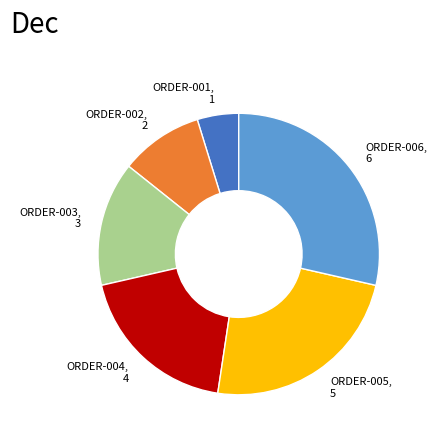

Which has a higher value, ORDER-001, 1 or ORDER-006, 6?

ORDER-006, 6